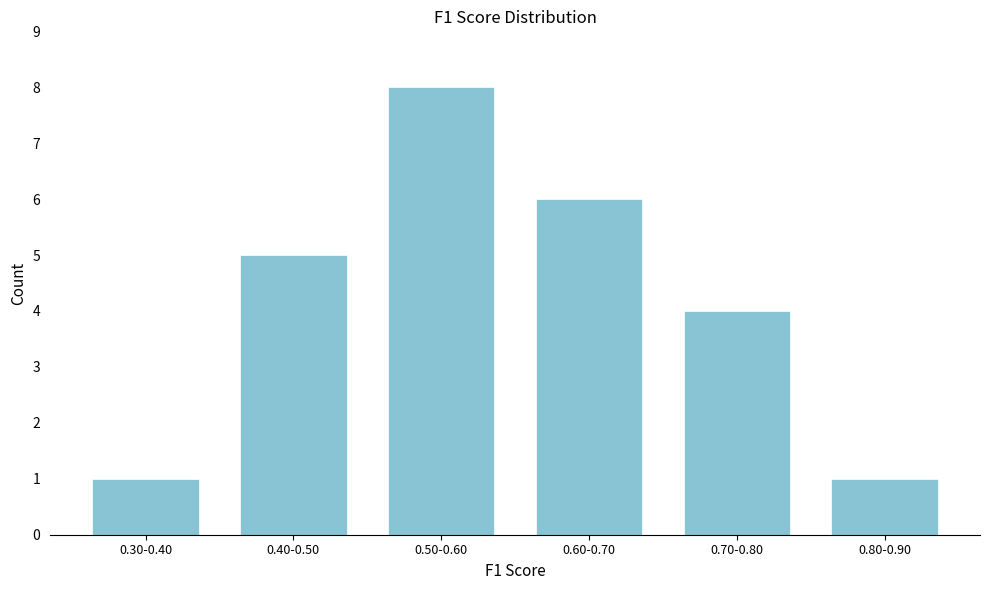

Reading right to left, transcribe all the data shown in this chart.

1	4	6	8	5	1